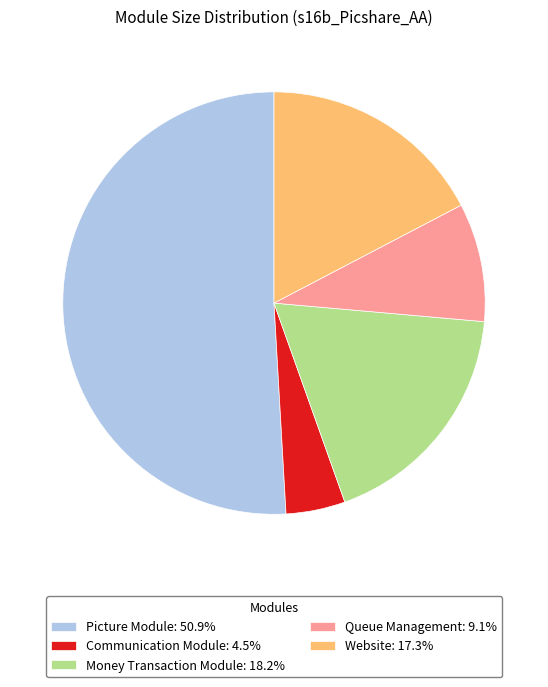

Is there a majority slice in this chart?

Yes